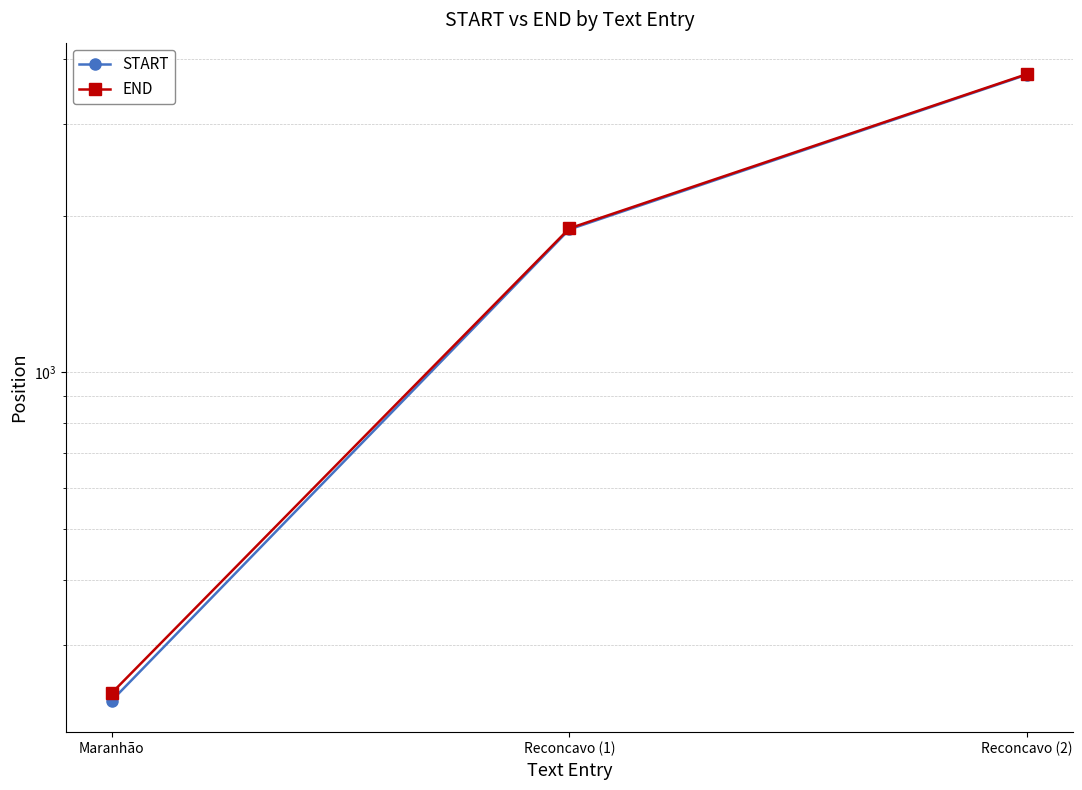

What is the difference between the START values at Maranhão and Reconcavo (1)?

1649